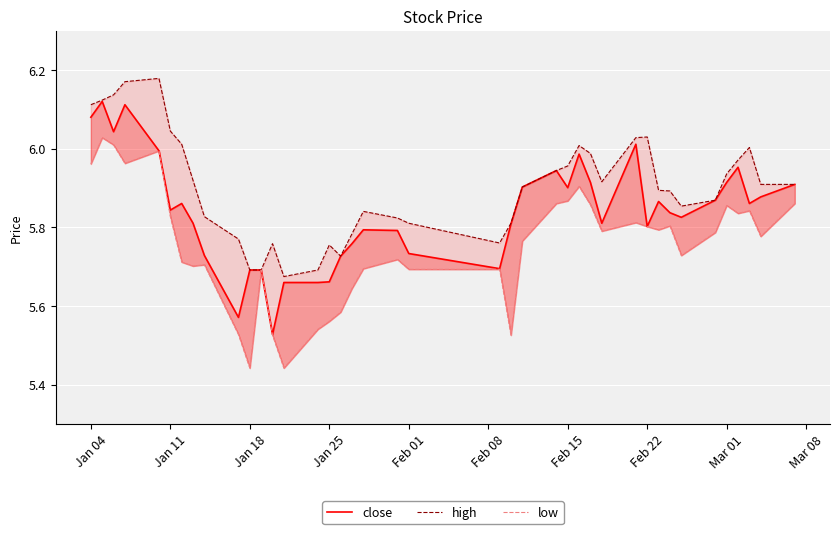

What is the label of the 8th point from the left?

Feb 22